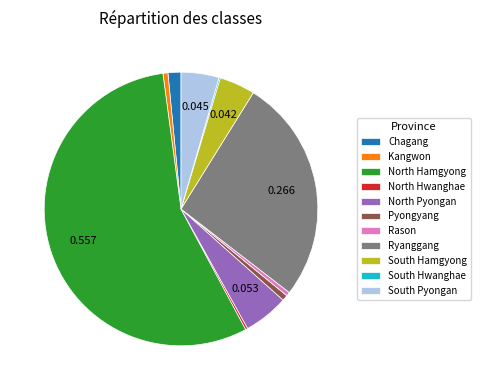

Which slice is the largest?

North Hamgyong